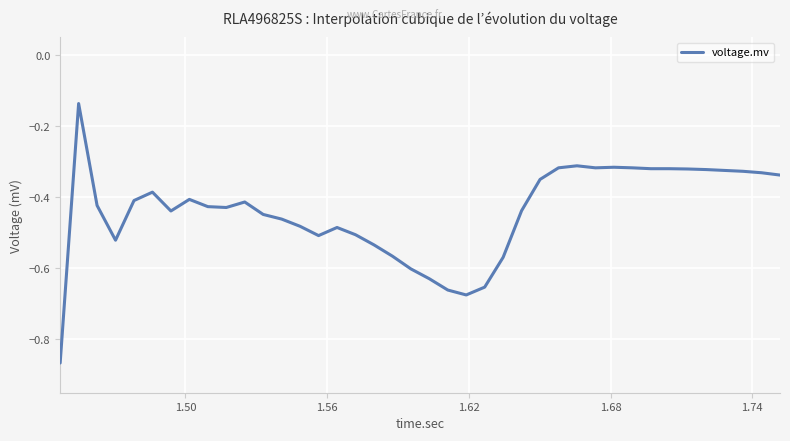

What is the difference between the maximum and minimum values?

0.7